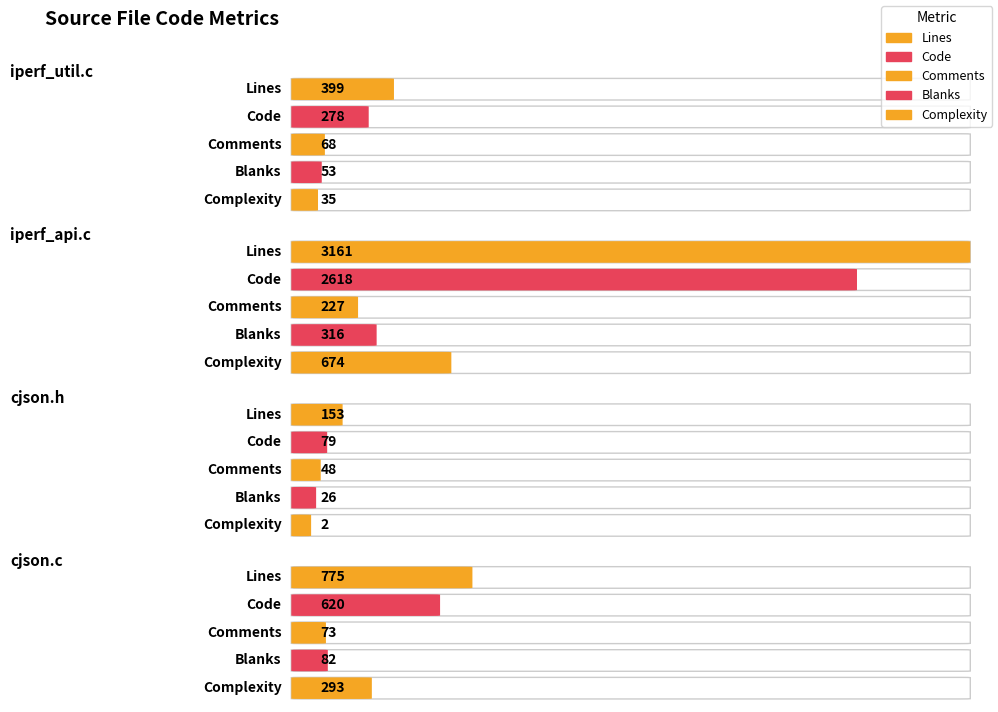

Is it true that Comments equals 23 at cjson.c?

False